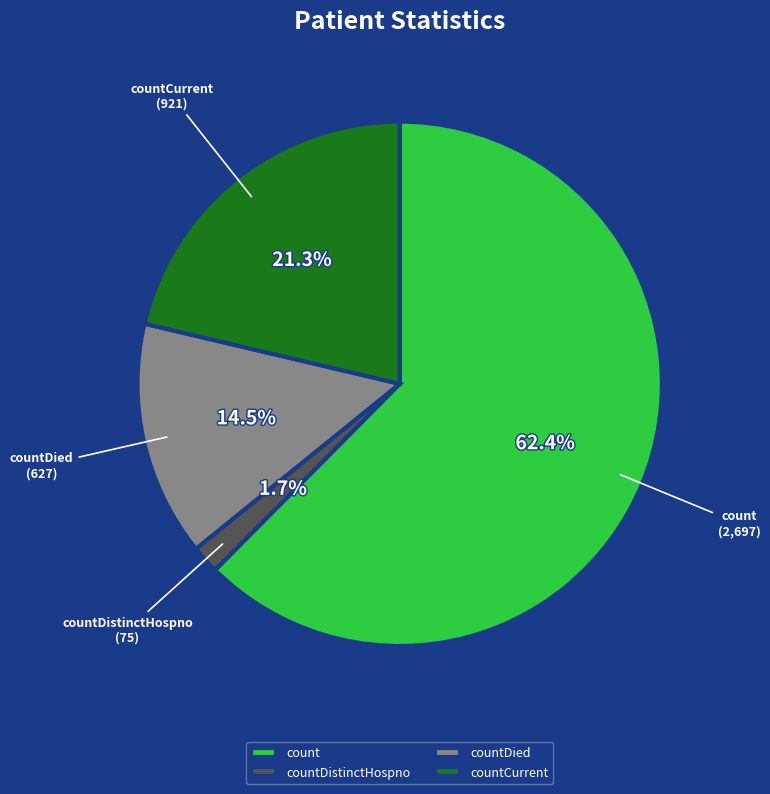

What is the smallest slice in the pie chart?

countDistinctHospno